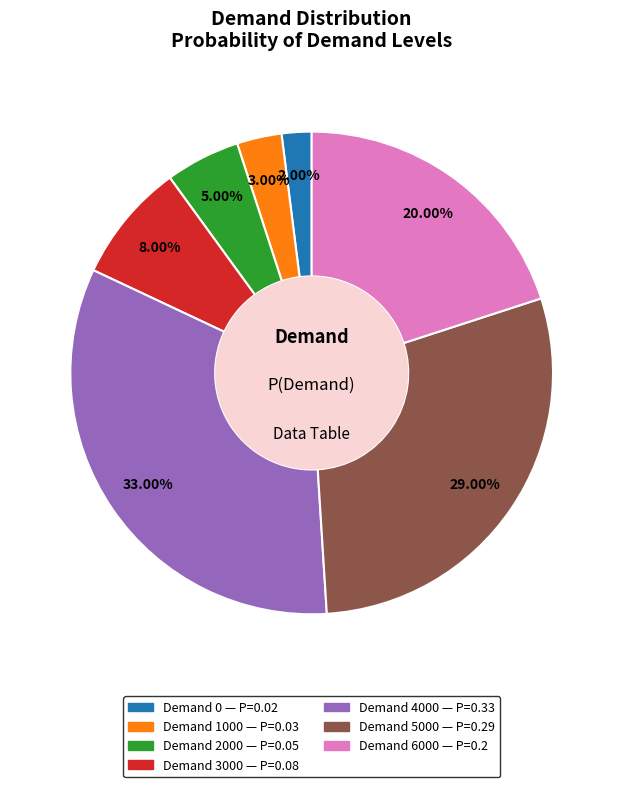

Does any single category account for the majority?

No